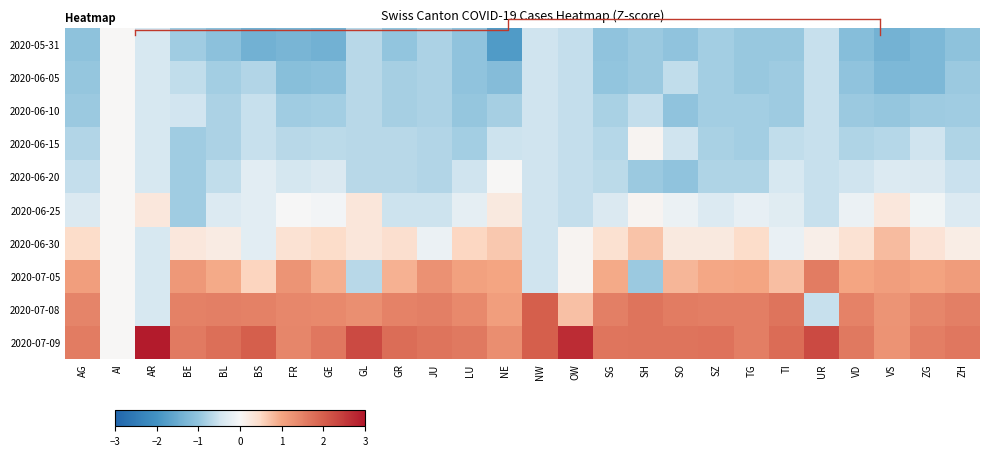

How many values in the 2020-06-15 series exceed 0?

1